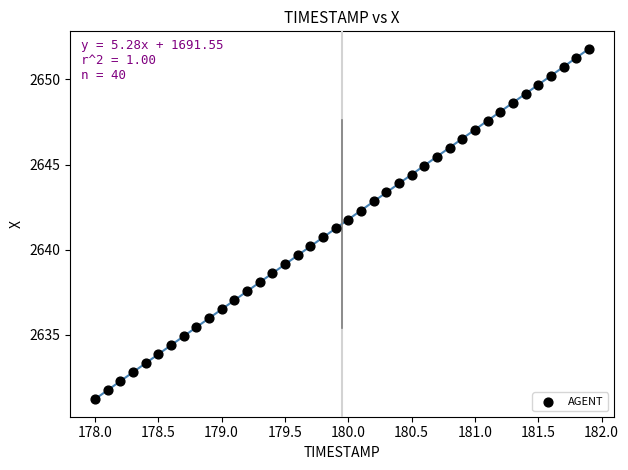

What is the range of X values (max minus min)?

3.9